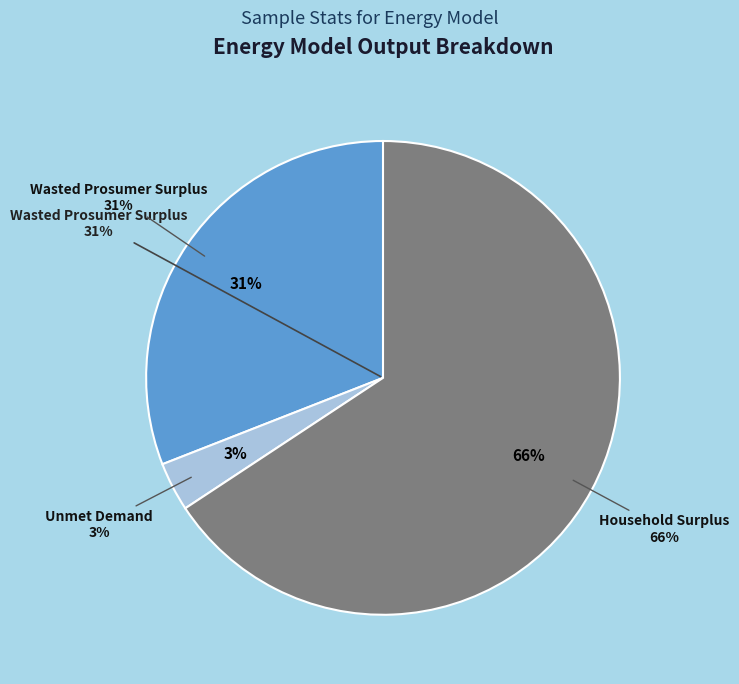

Which category has the smallest portion of the pie?

Unmet Demand